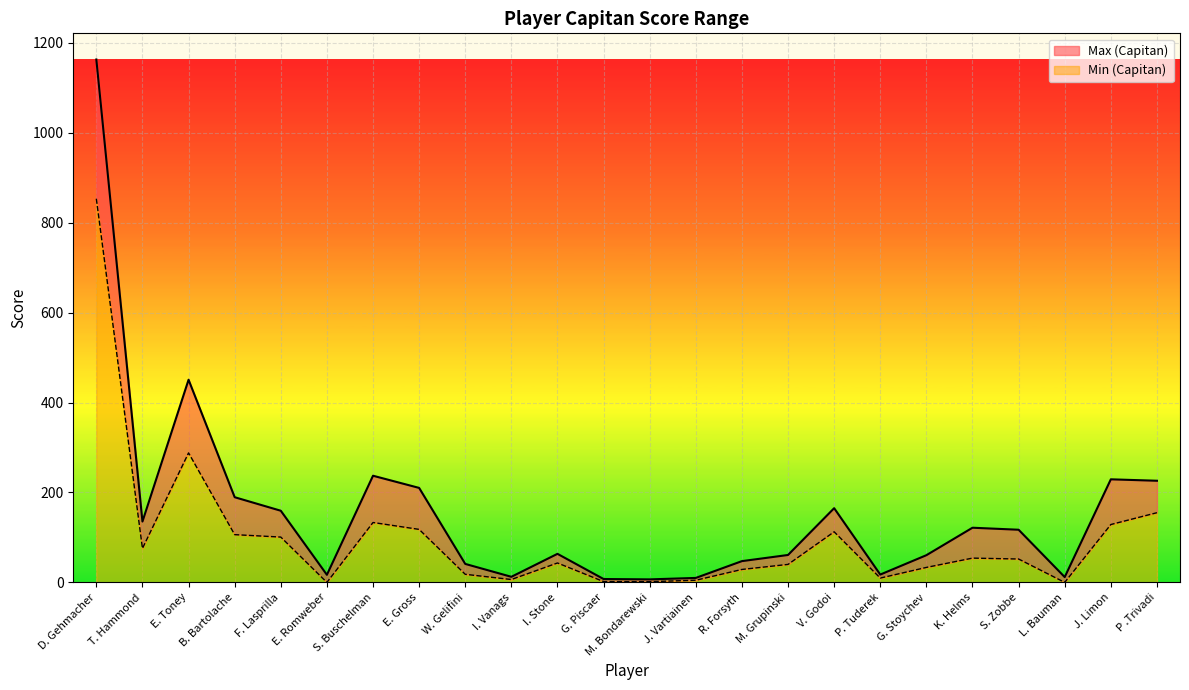

True or false: Min (Capitan) and Max (Capitan) cross at least once.

False